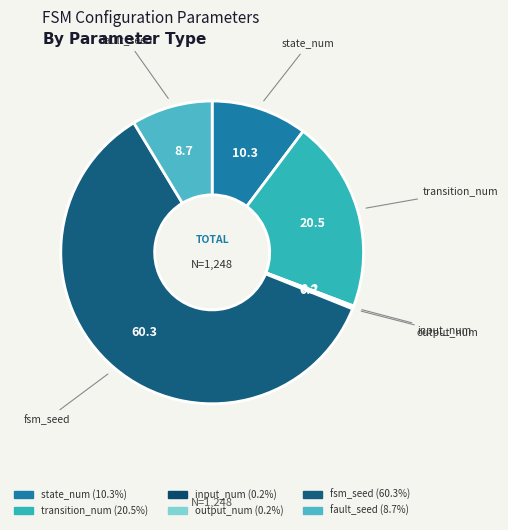

Is fsm_seed the majority of the pie?

Yes